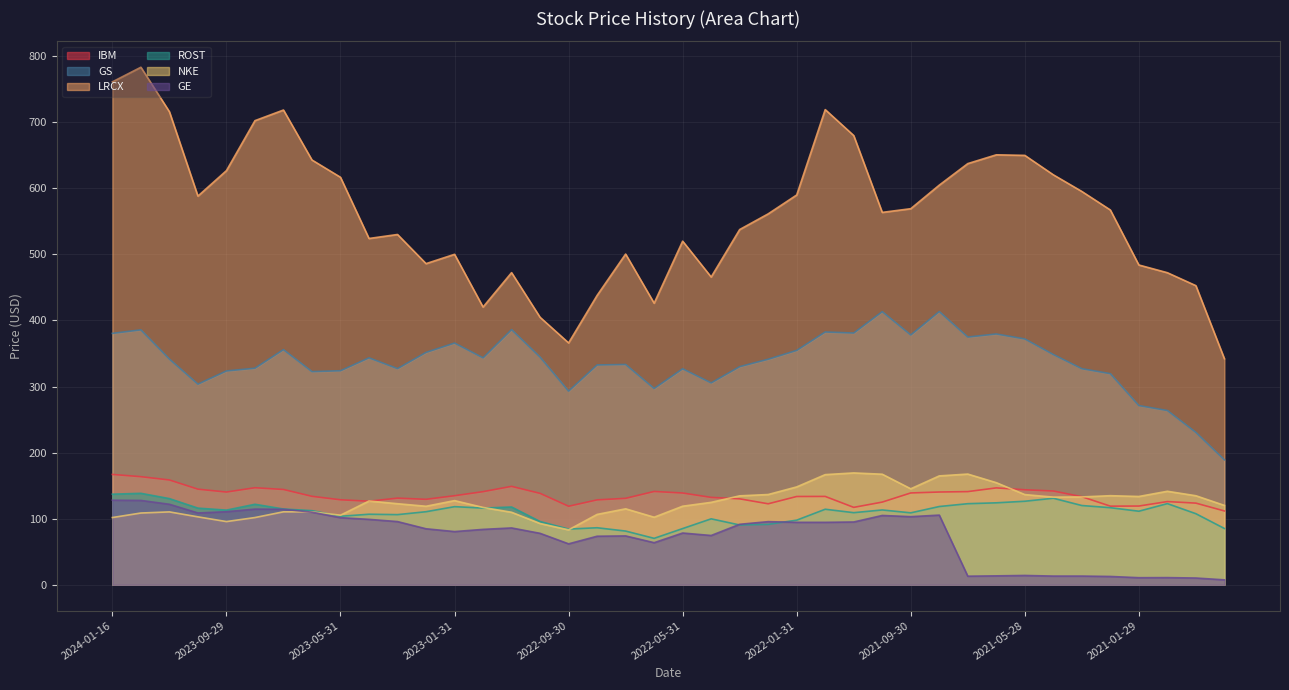

What is the maximum value shown in the chart?

783.3